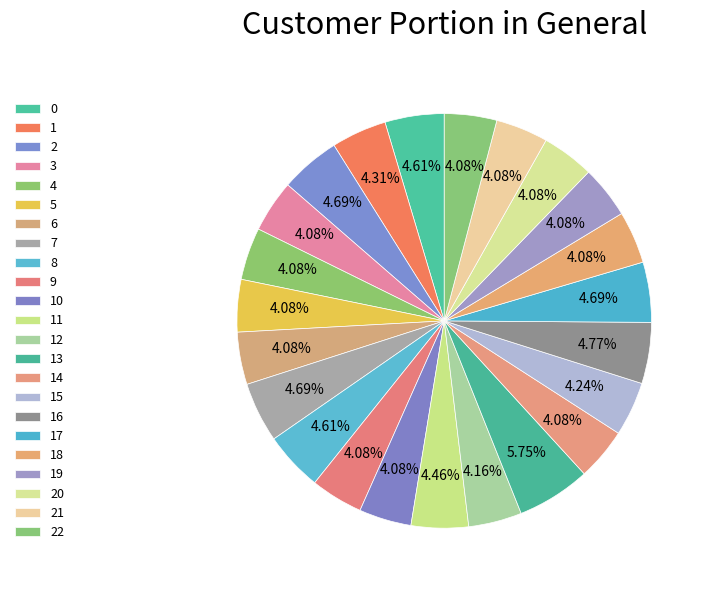

Does 7 represent more than half of the total?

No